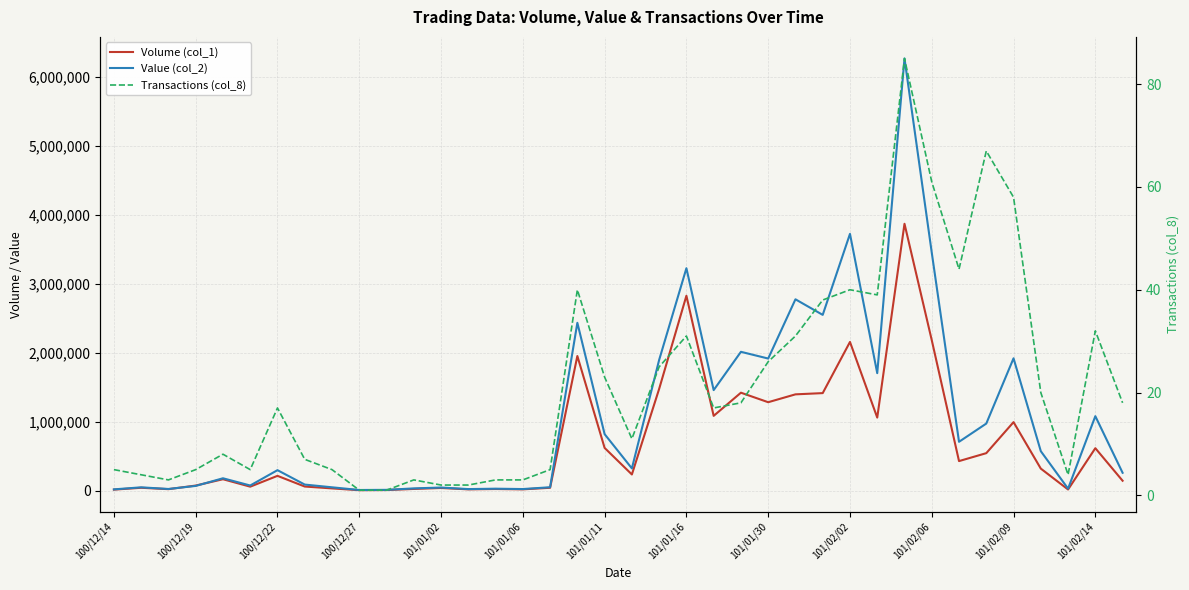

How many data points in Volume (col_1) are above 236000?

18